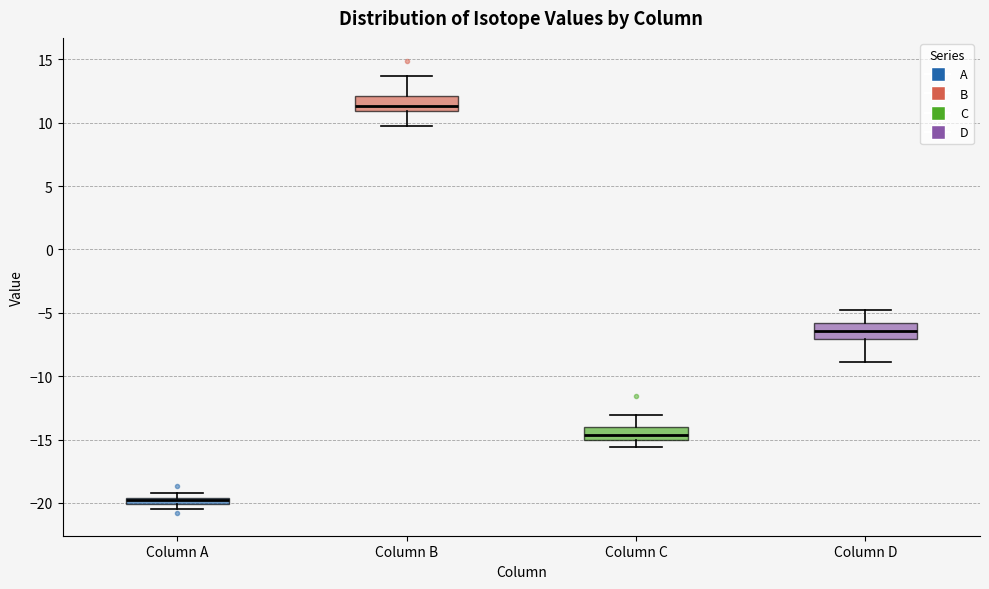

Where is the upper edge of the box for Column A on the y-axis? The values are not printed on the chart, so give them approximately, as read against the axis.

-19.5